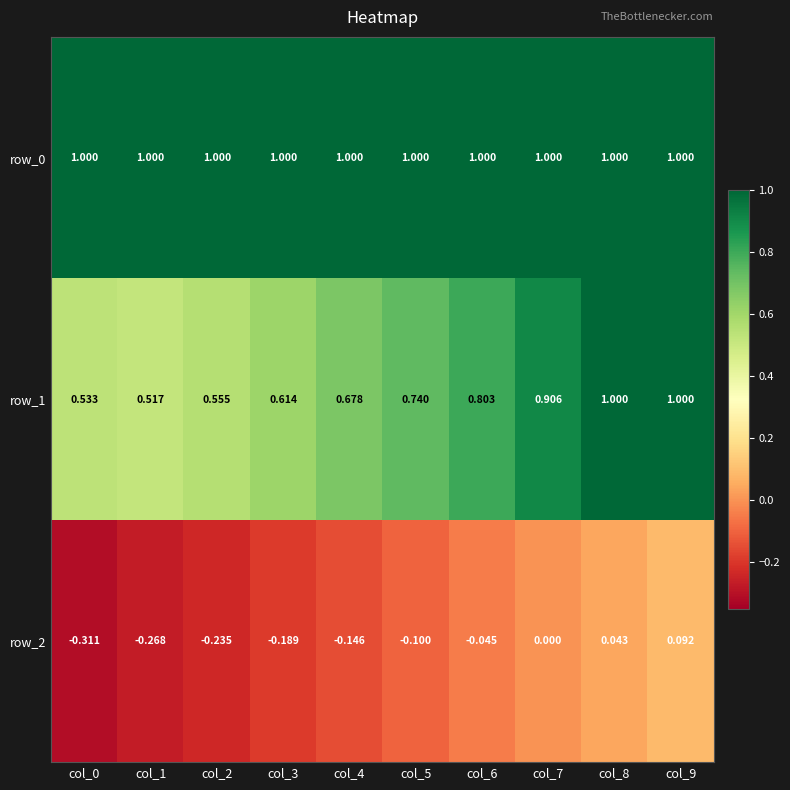

Is the value of row_1 at col_1 greater than the value of row_2 at col_8?

Yes